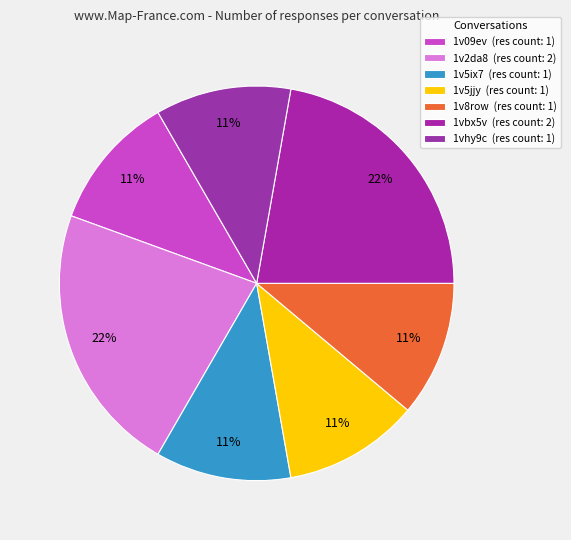

How many segments does this pie chart have?

7